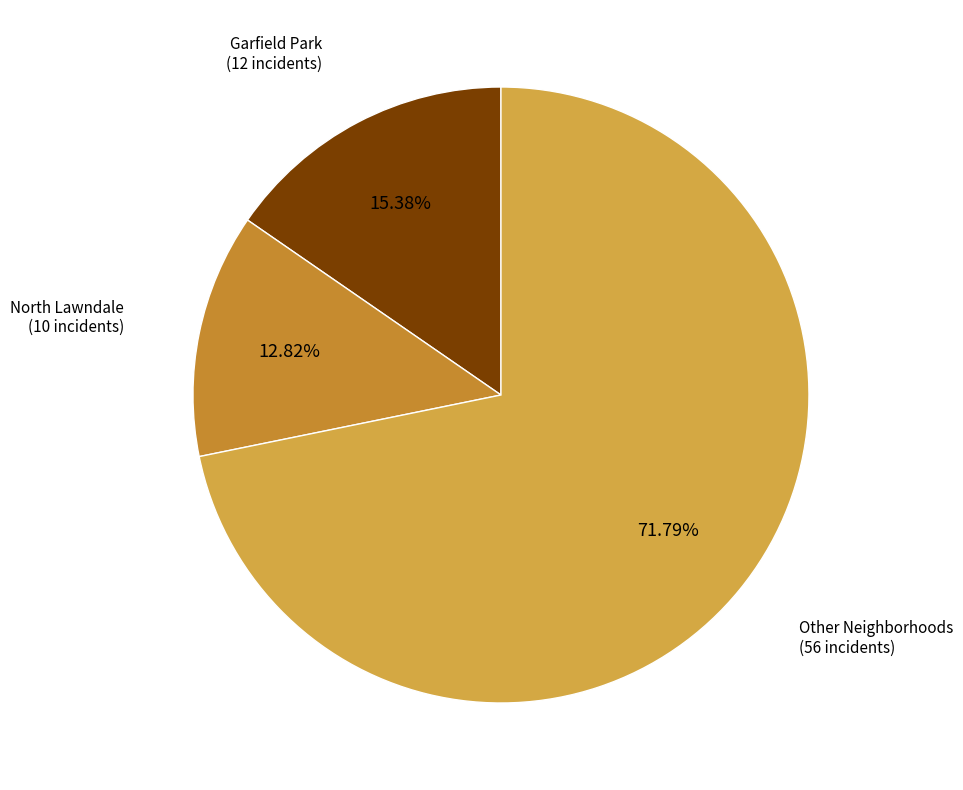

How many slices are in this pie chart?

3